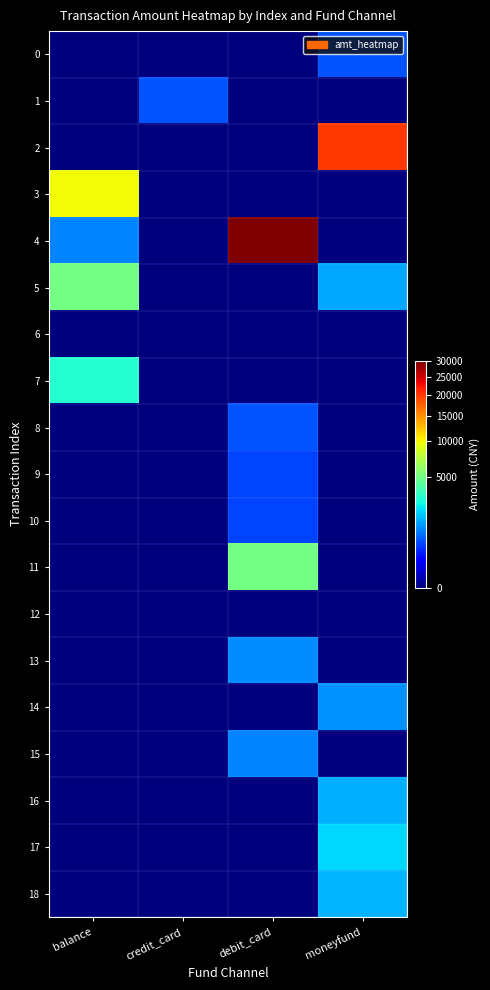

At credit_card, list the series in order from smallest to largest.

0, 2, 3, 4, 5, 6, 7, 8, 9, 10, 11, 12, 13, 14, 15, 16, 17, 18, 1